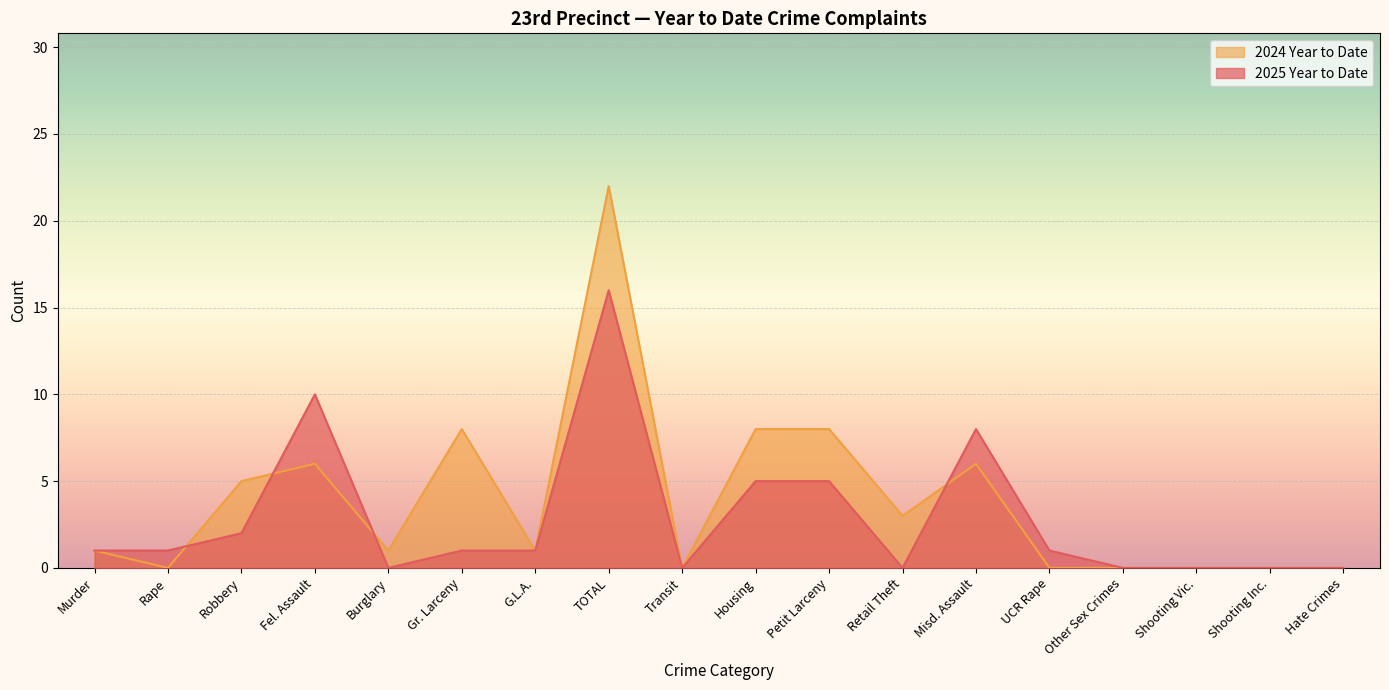

Is it true that 2025 Year to Date equals 1 at UCR Rape?

True